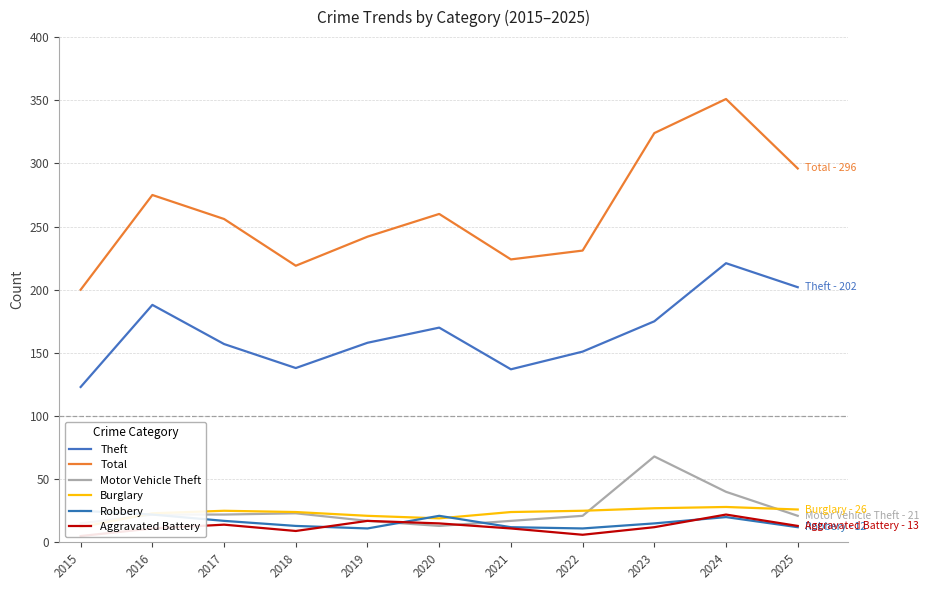

What is the lowest value of the Burglary series?

12